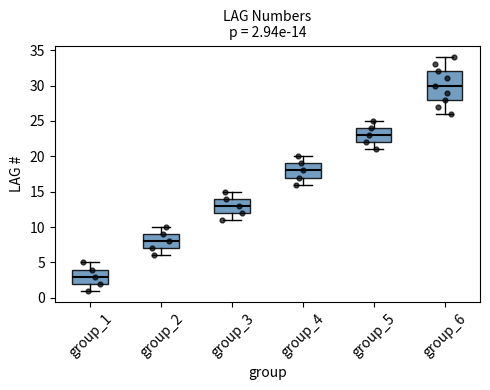

Comparing the boxes themselves (not the whiskers), which one is the tallest?

group_6